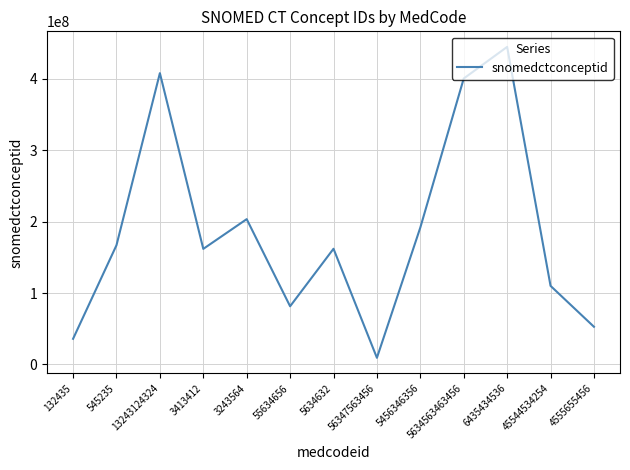

The chart shows a value of 115203695 at 545235. True or false?

False